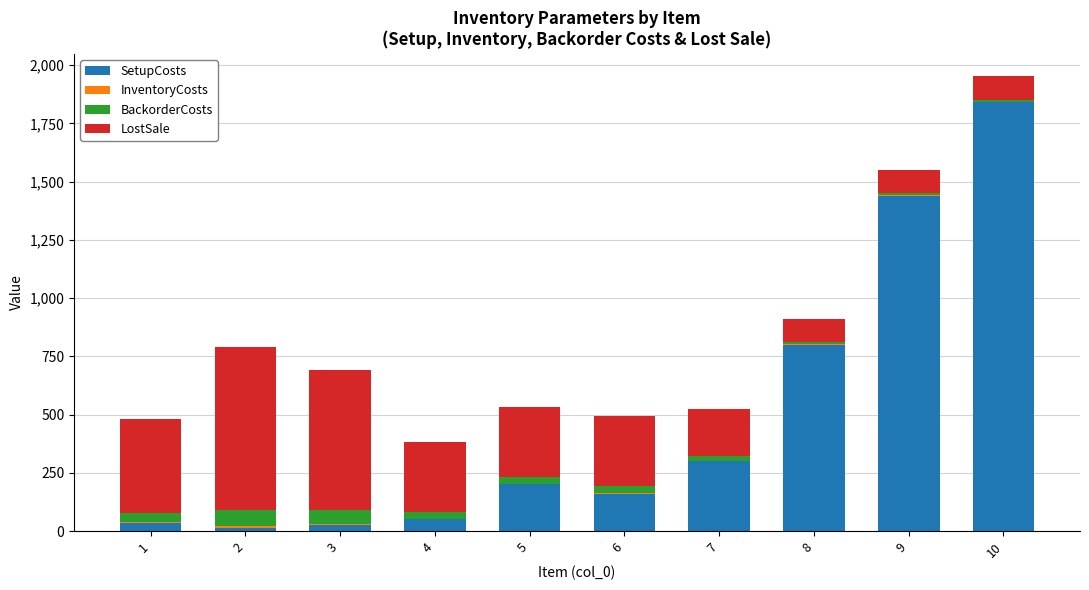

How many distinct data groups are displayed?

4